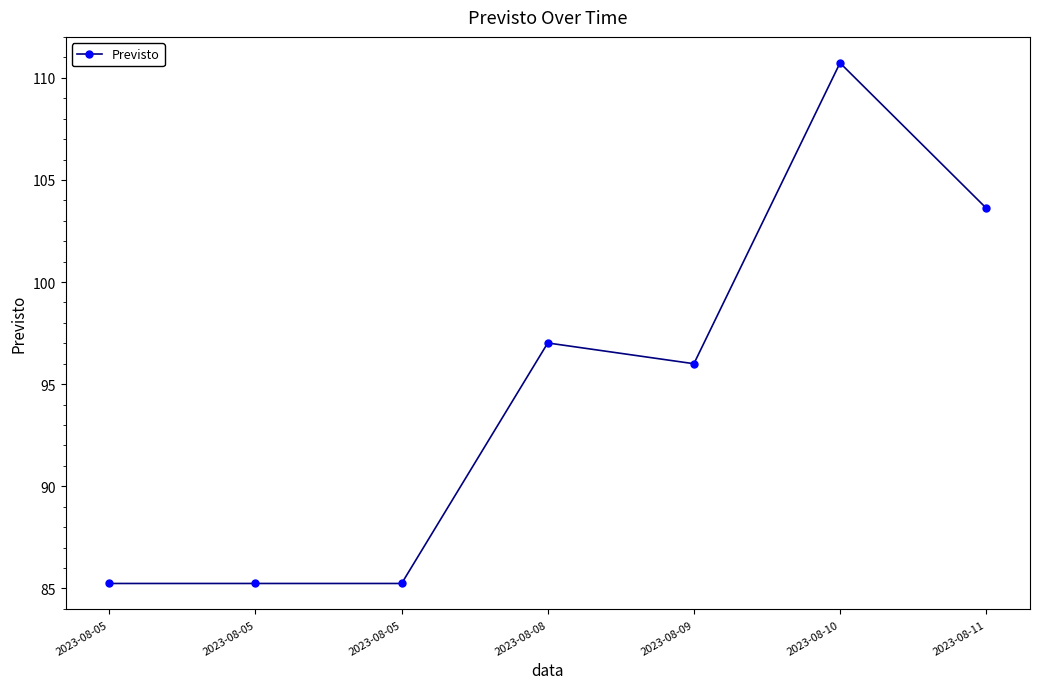

What is the minimum value shown in the chart?

85.2